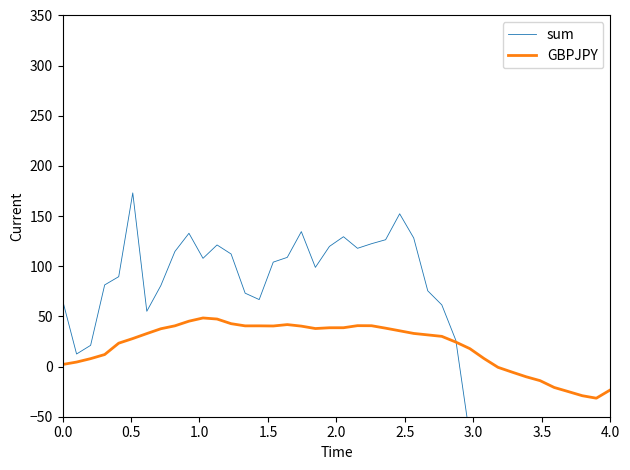

What is the lowest value of the GBPJPY series?

-31.5